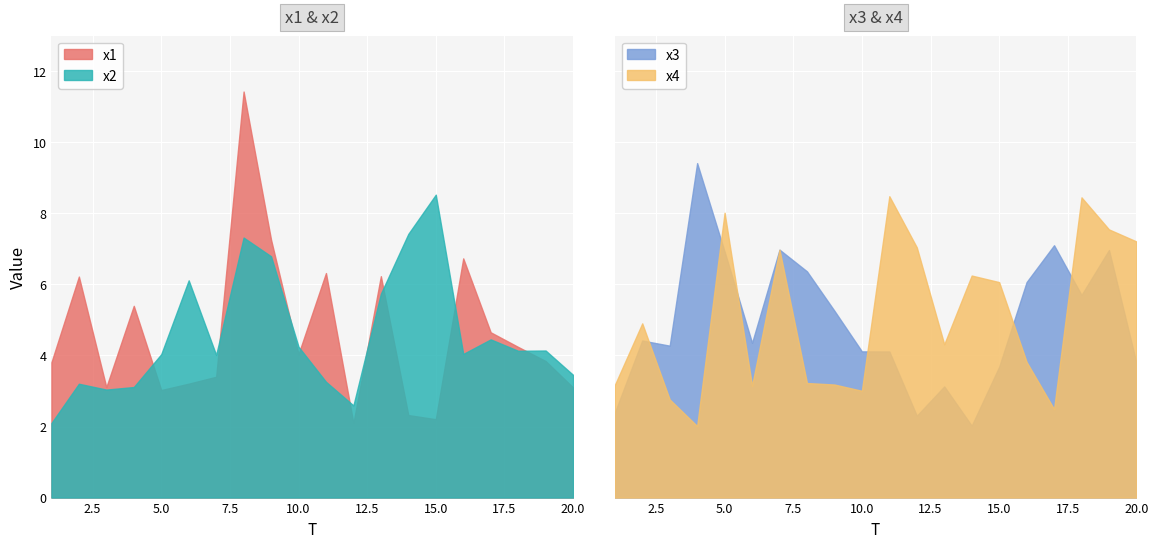

What is the smallest value displayed?

2.0